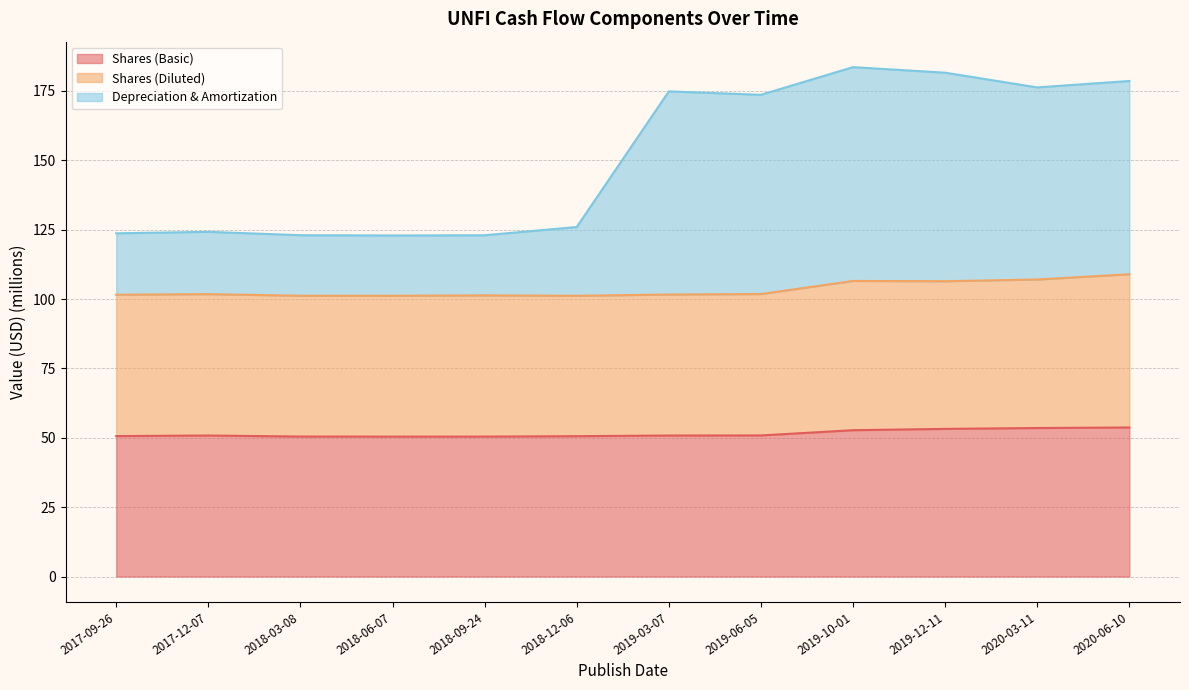

Which series has the largest range (max minus min)?

Depreciation & Amortization